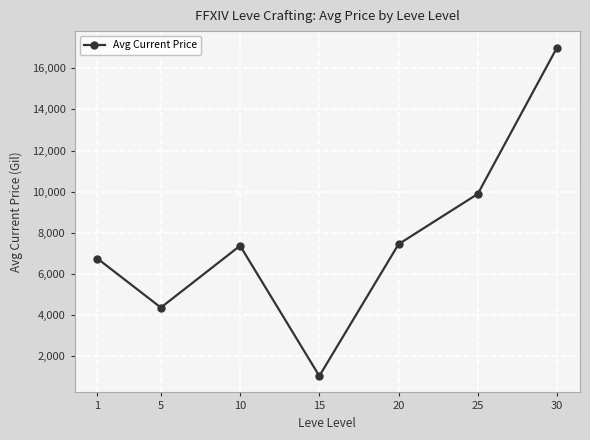

The chart shows a value of 3535.0 at 30. True or false?

False